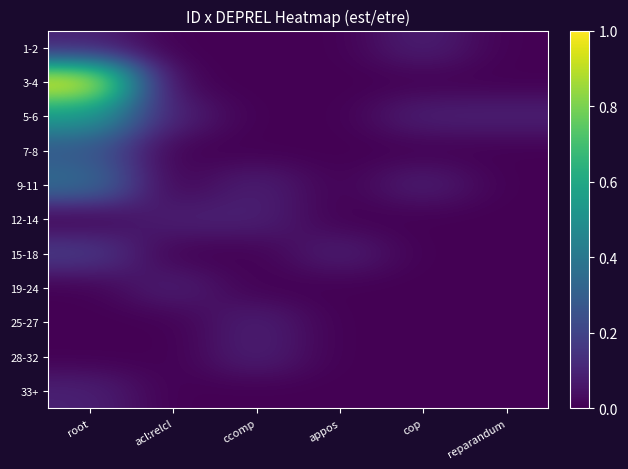

What is the maximum value shown in the chart?

1.0